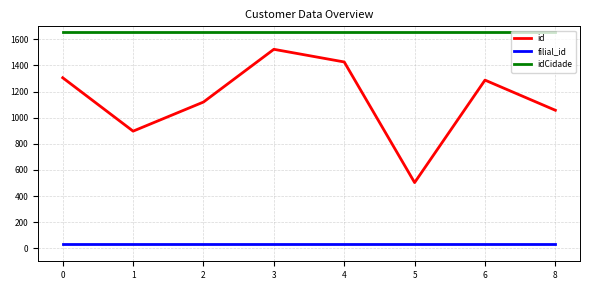

The value of idCidade at 2 is 2515. True or false?

False